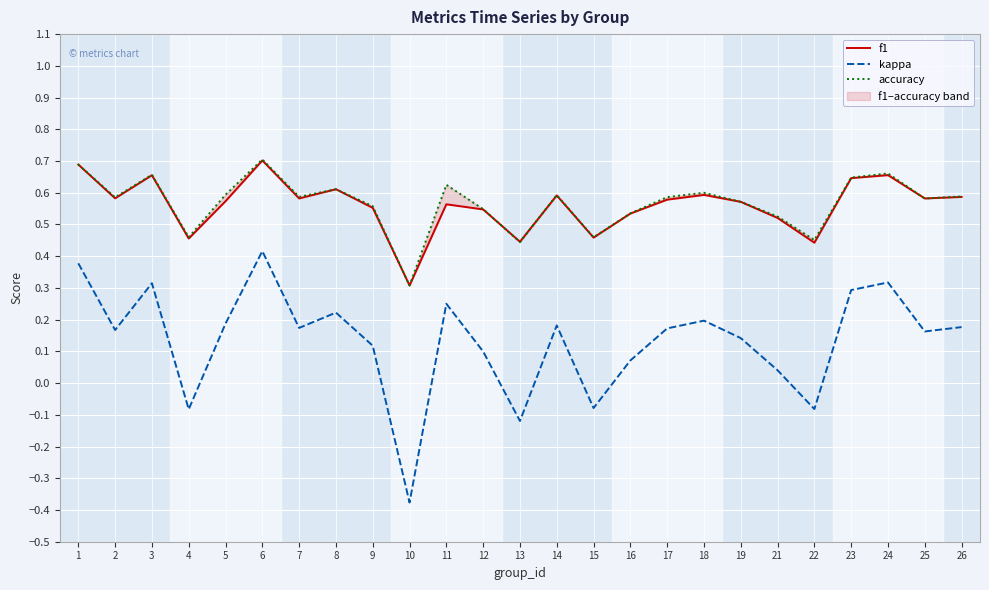

What is the difference between the accuracy values at 2 and 10?

0.3